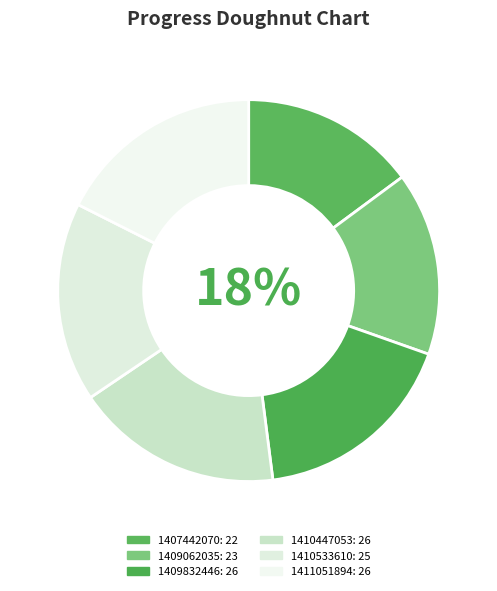

What is the largest slice in the pie chart?

1409832446